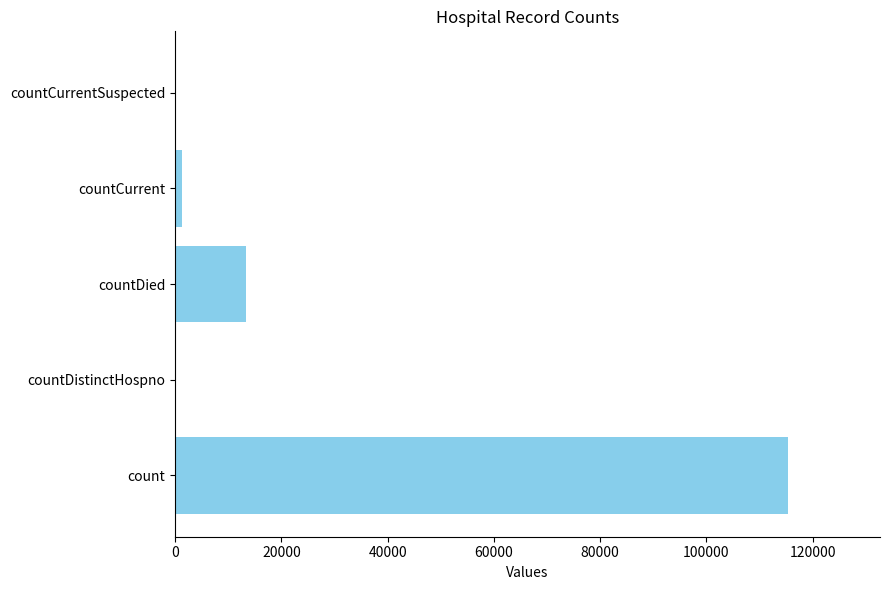

How many categories are shown in the chart?

5